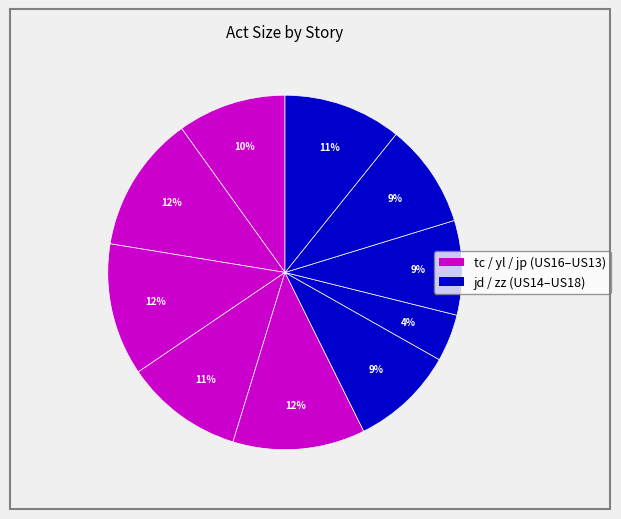

How many segments does this pie chart have?

10